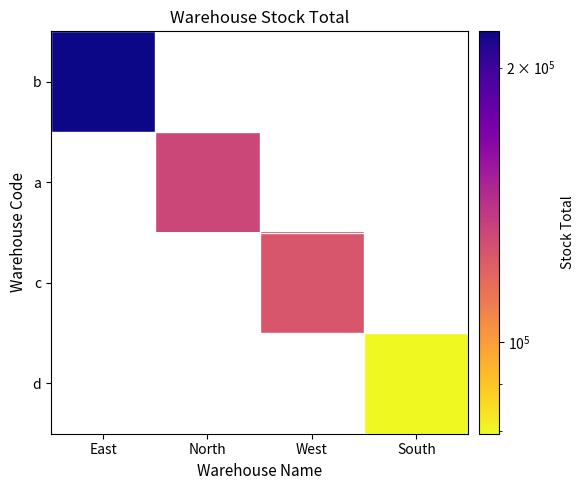

True or false: a has a value of 131688.0 at North.

True